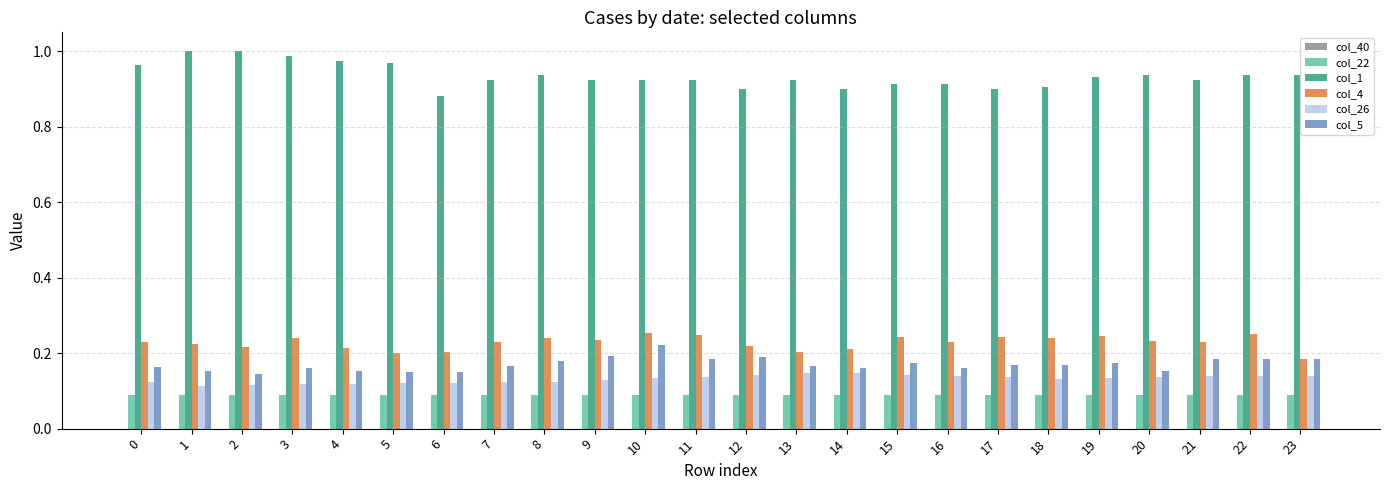

Count the col_1 values in the range 0 to 1.

24